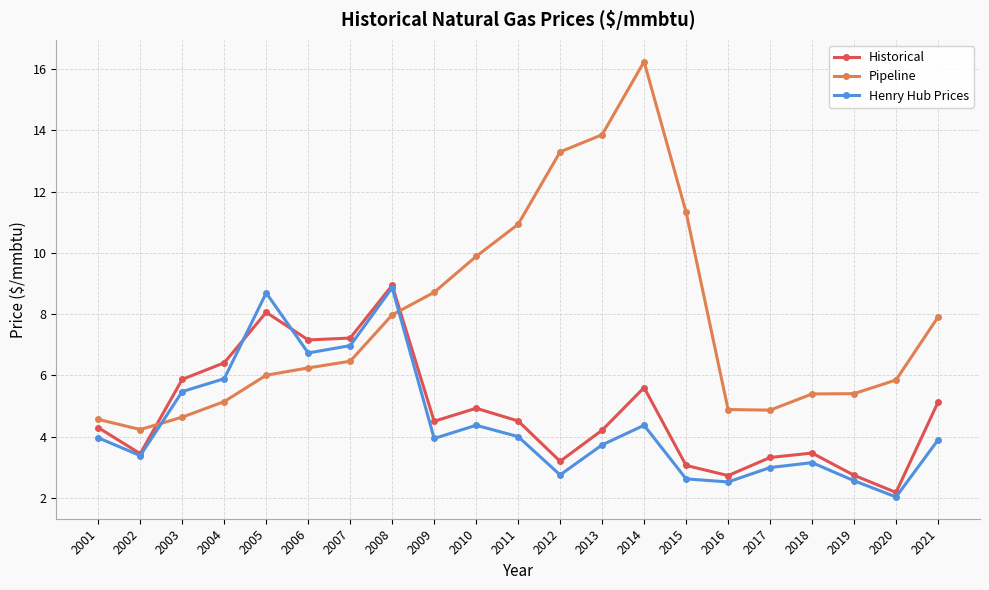

What is the difference between the highest and lowest values at 2012?

10.5